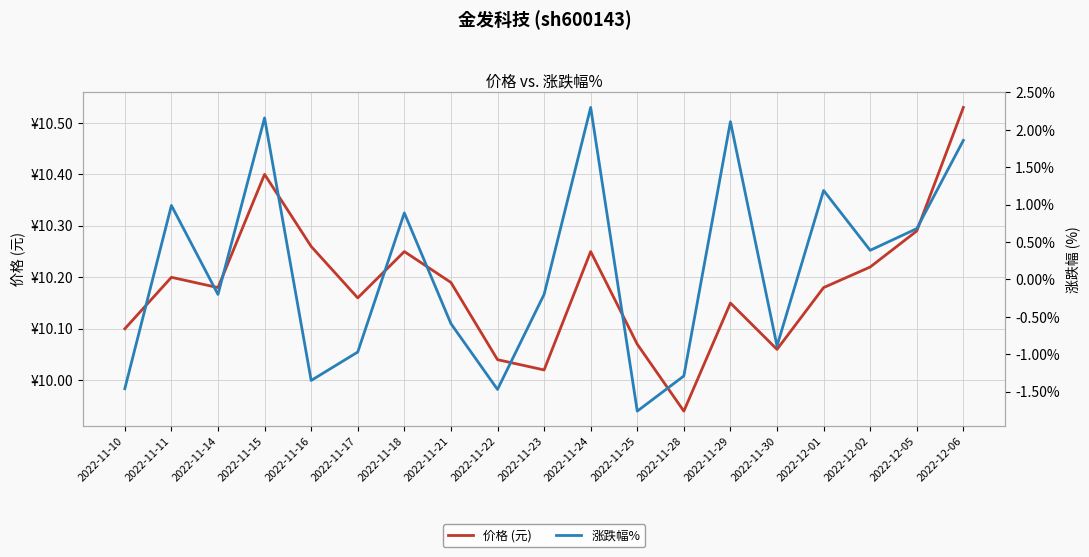

Is it true that 价格 (元) equals 10.1 at 2022-11-10?

True